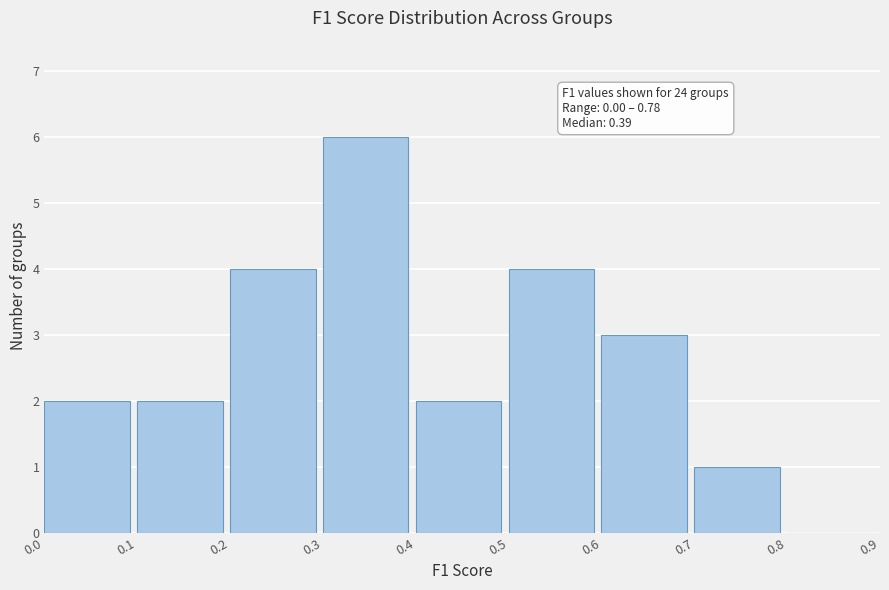

Which range on the x-axis has the tallest bar?

0.3 to 0.4